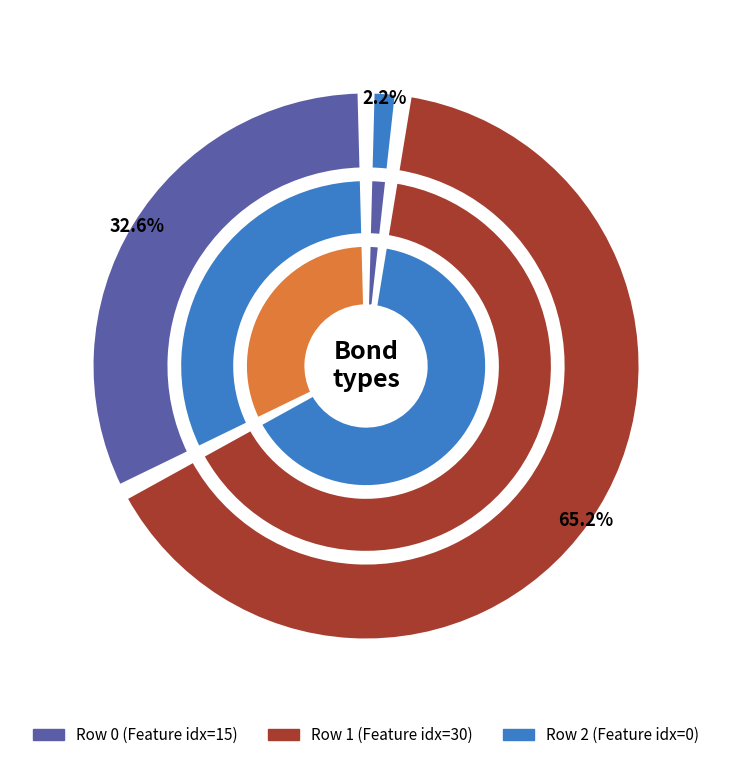

How many segments does this pie chart have?

3